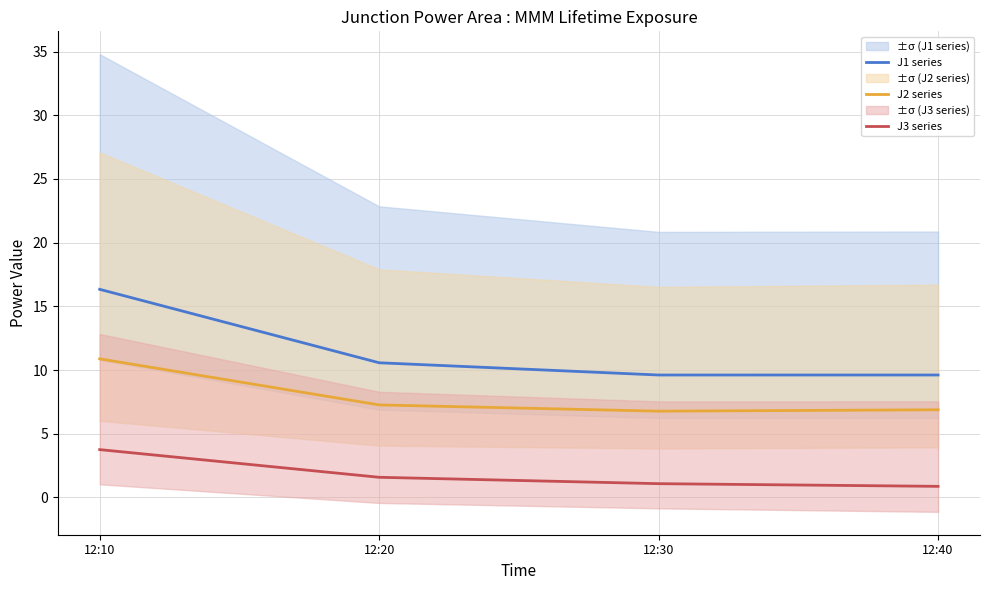

List the series in order of their peak value, highest first.

J1 series, J2 series, J3 series